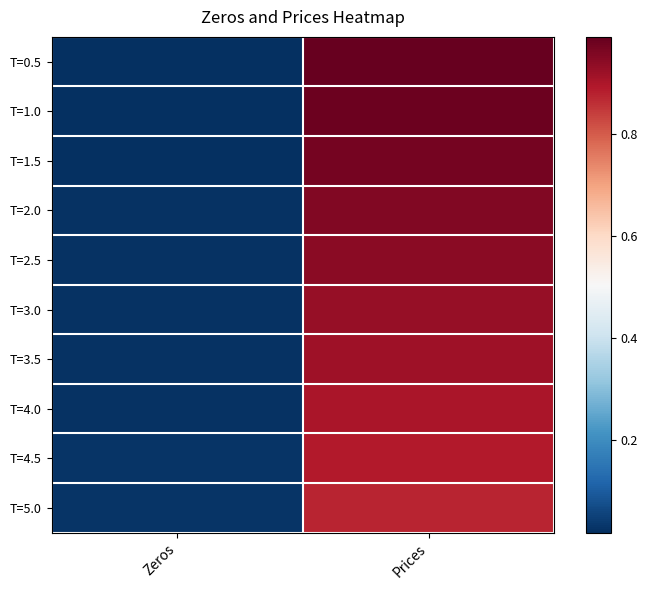

At Prices, list the series in order from smallest to largest.

T=5.0, T=4.5, T=4.0, T=3.5, T=3.0, T=2.5, T=2.0, T=1.5, T=1.0, T=0.5